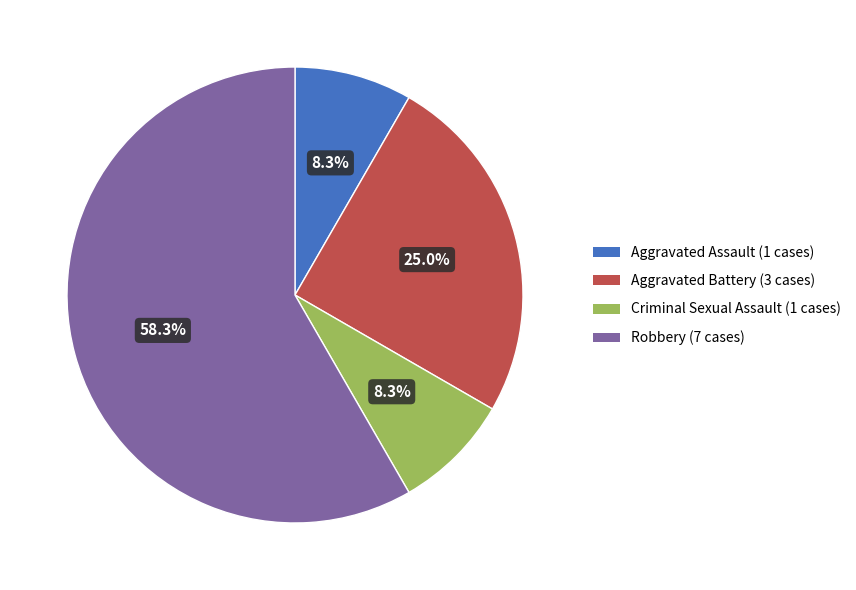

Which category has the biggest portion of the pie?

Robbery